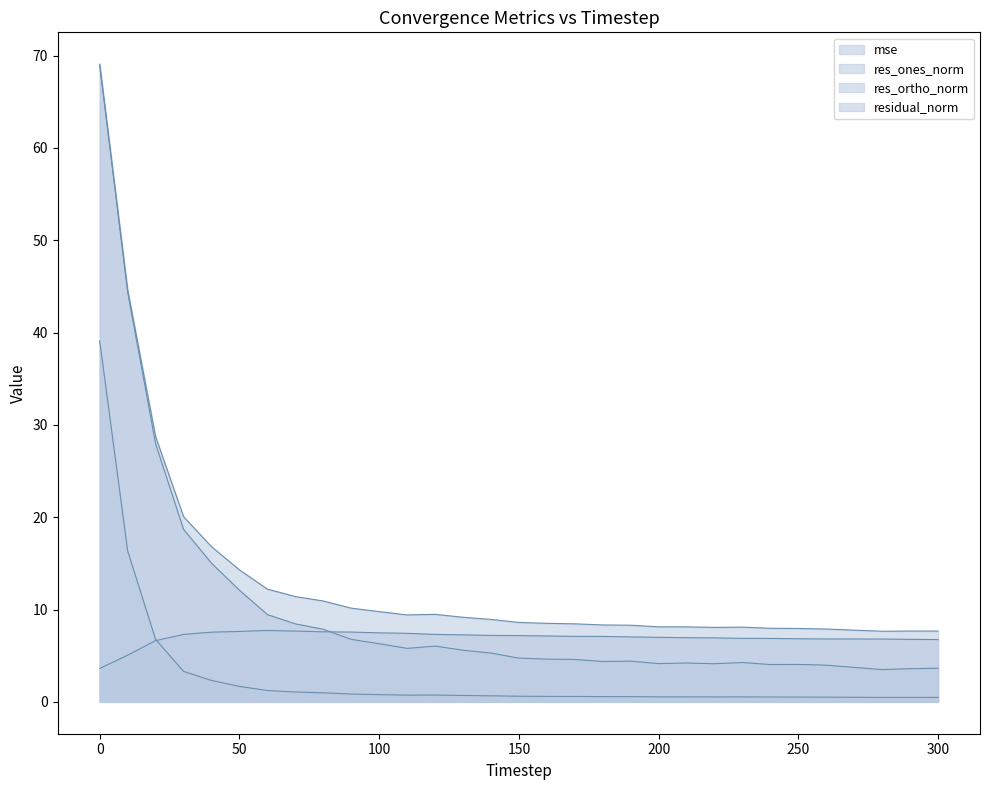

Count the number of data series in this chart.

4